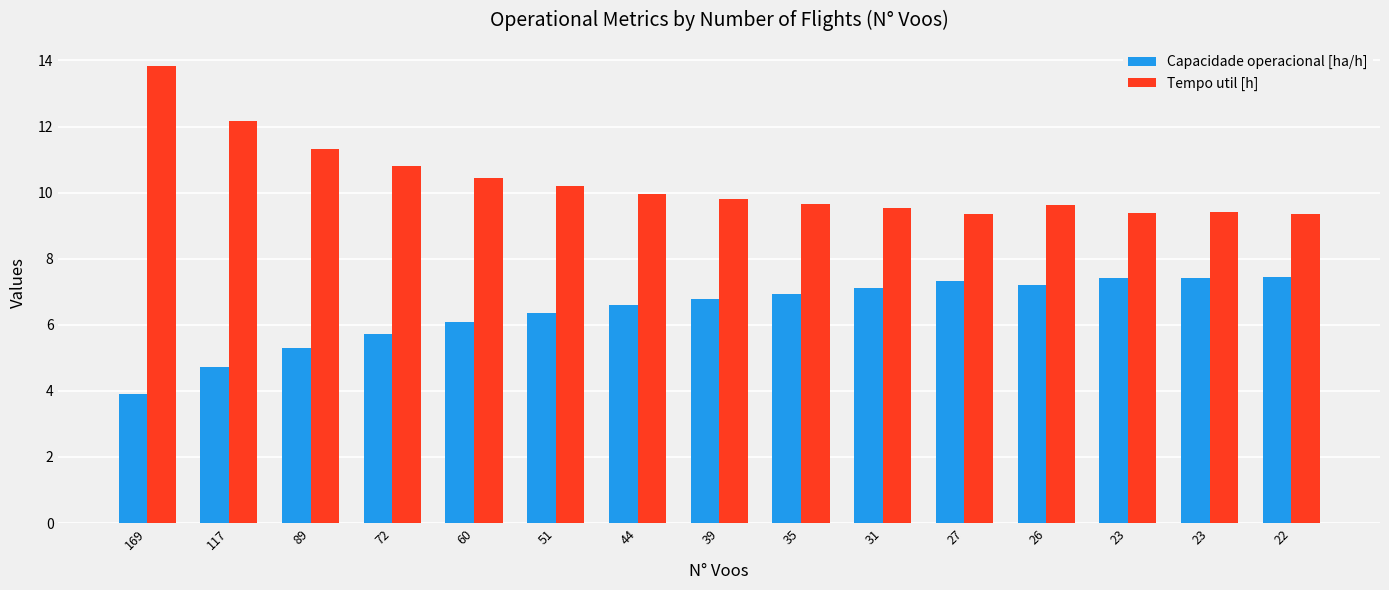

How many series are shown in this chart?

2